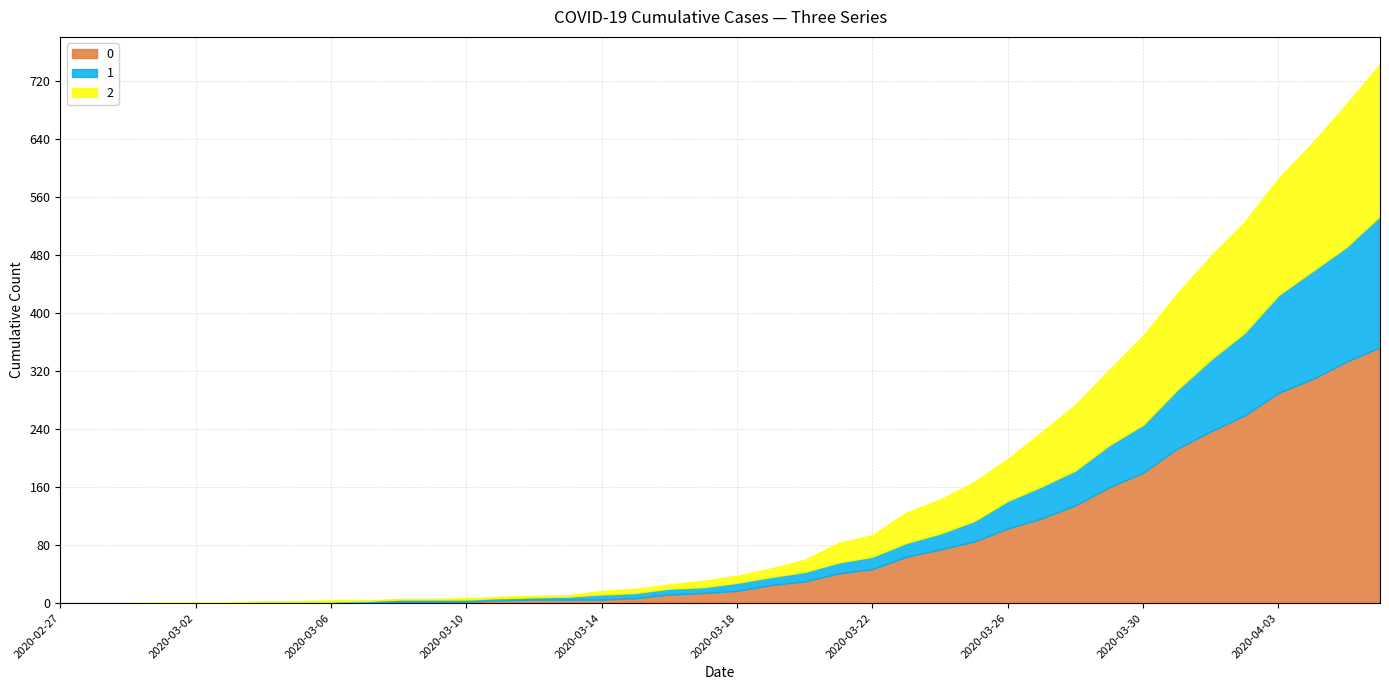

How many data points in 2 are above 10?

19